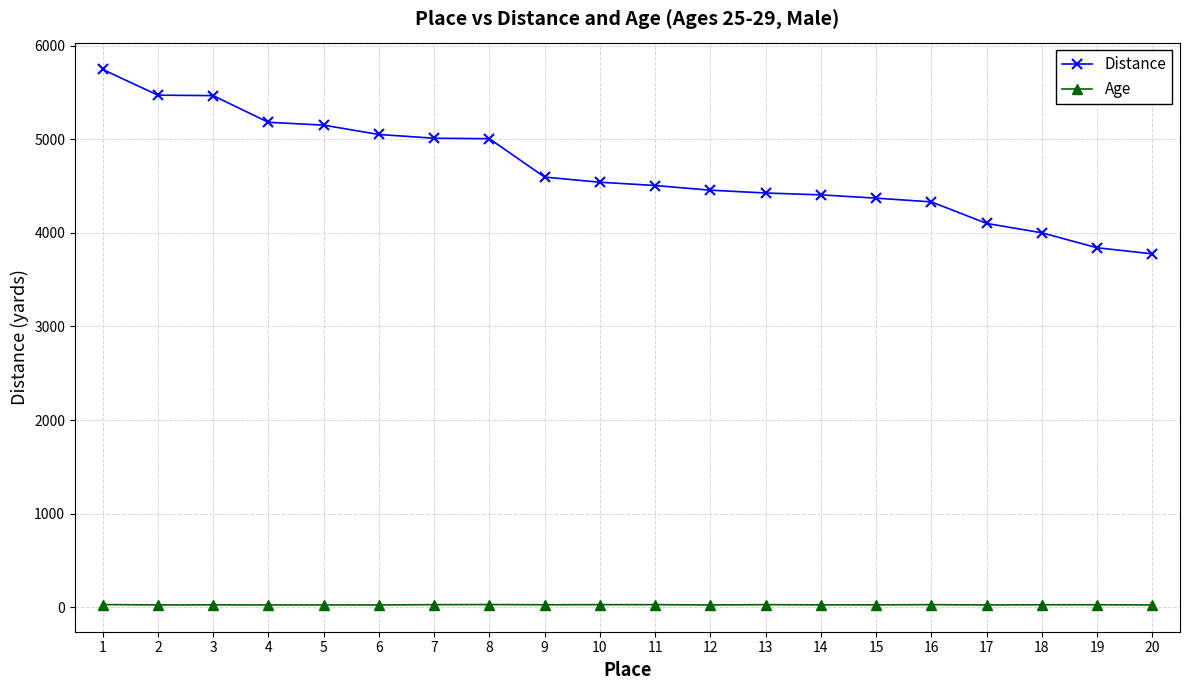

Count the Age values in the range 25 to 28.

18